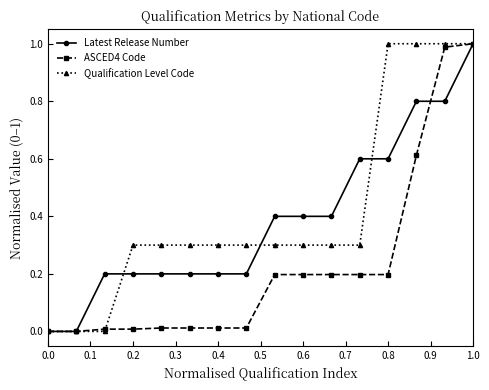

What is the value of the Qualification Level Code point at the 12th from the left?

0.3